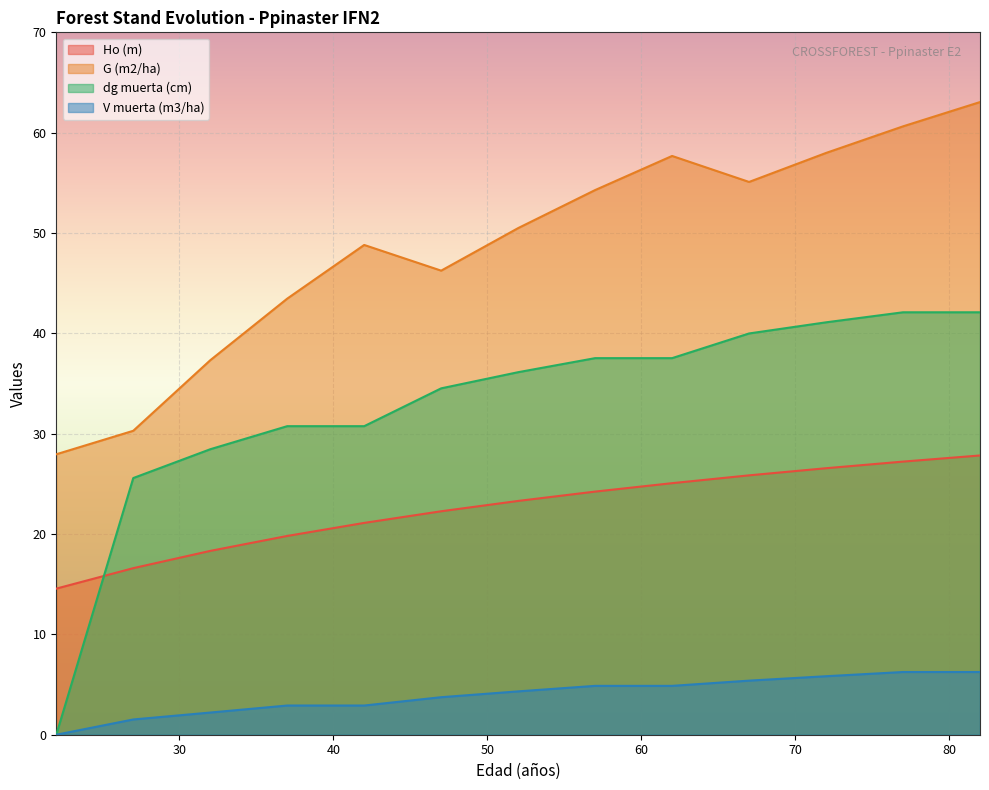

The Ho (m) series shows 26.6 at 72. True or false?

True